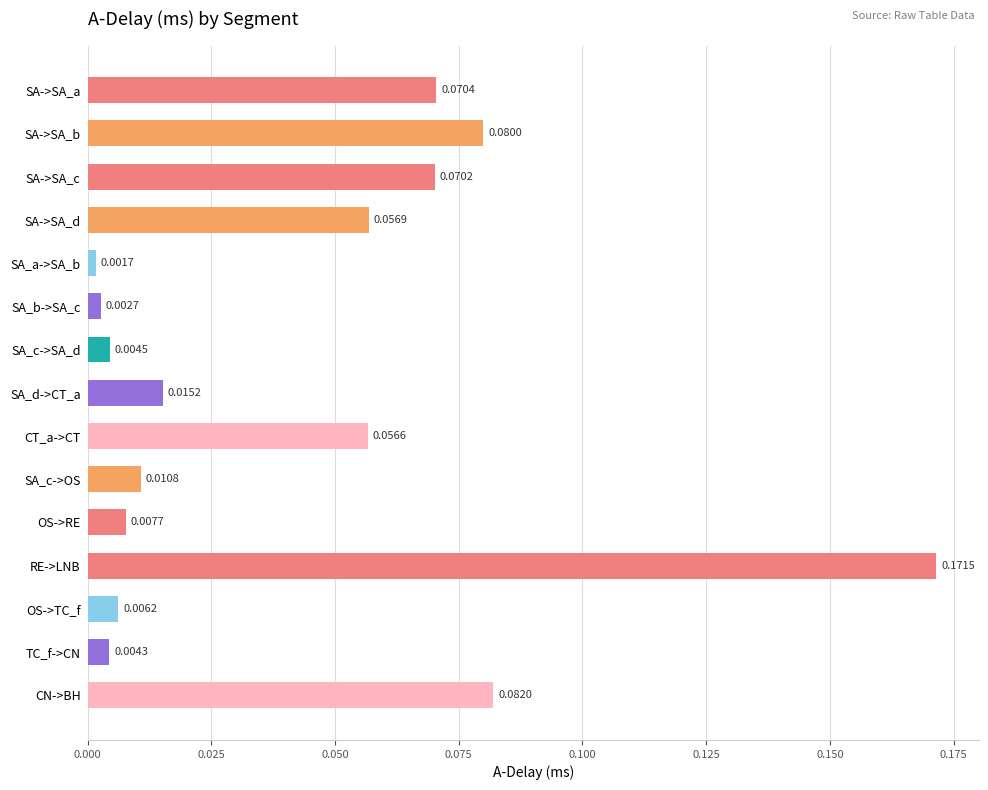

Rank the categories by value from lowest to highest.

SA_a->SA_b, SA_b->SA_c, TC_f->CN, SA_c->SA_d, OS->TC_f, OS->RE, SA_c->OS, SA_d->CT_a, CT_a->CT, SA->SA_d, SA->SA_c, SA->SA_a, SA->SA_b, CN->BH, RE->LNB